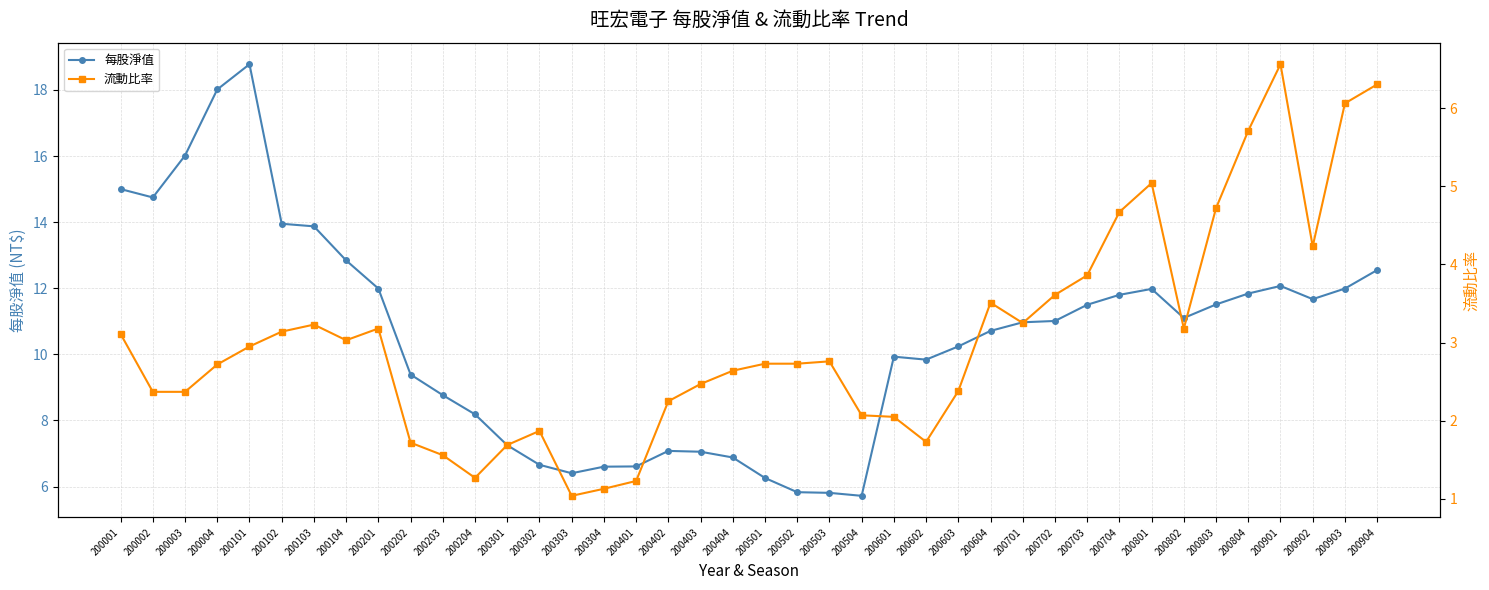

Does the chart have visible grid lines?

Yes